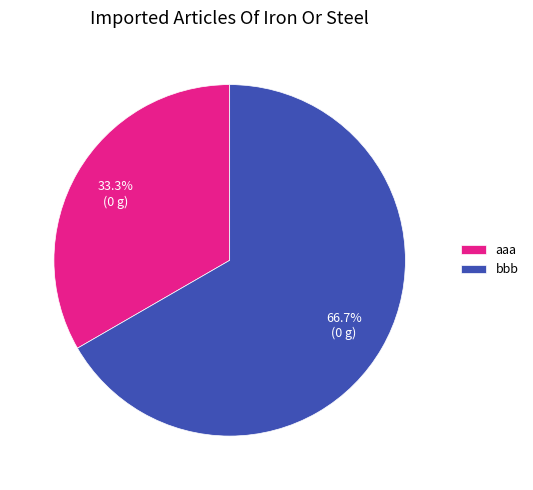

What percentage do aaa and bbb together represent?

100.0%